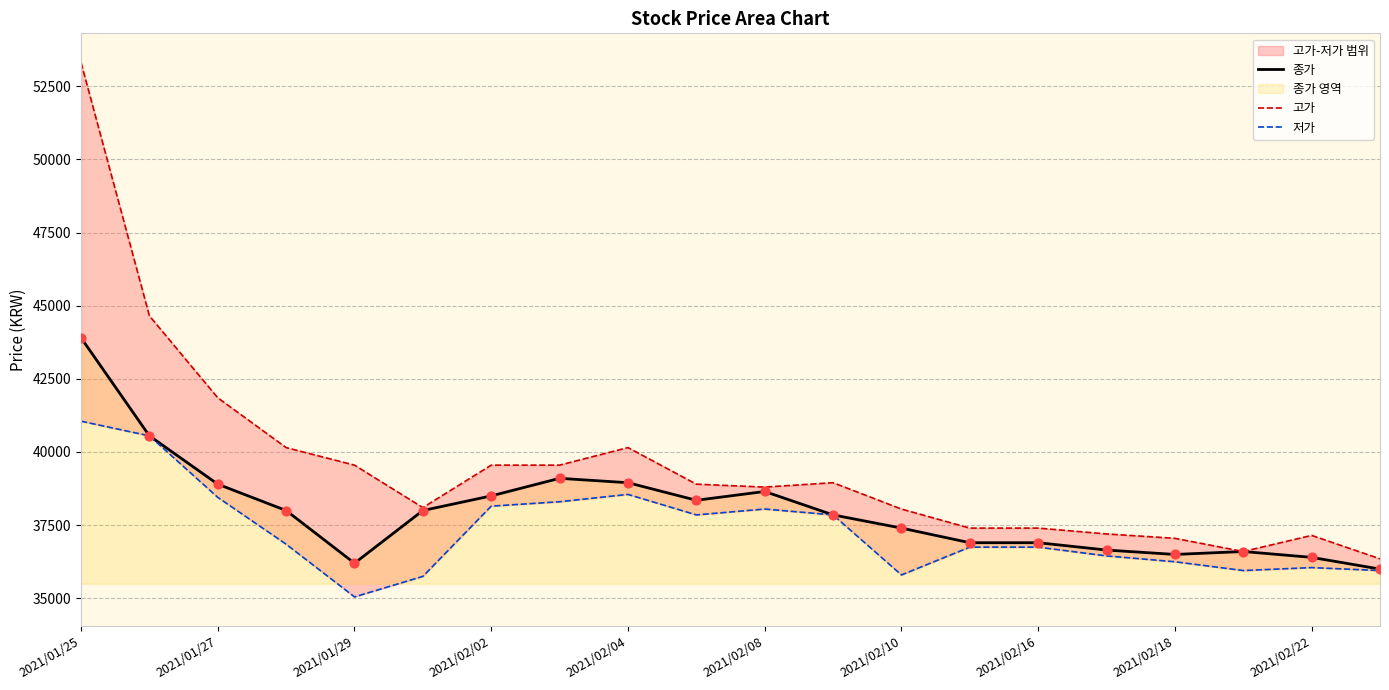

What is the lowest value of the 종가 series?

35993